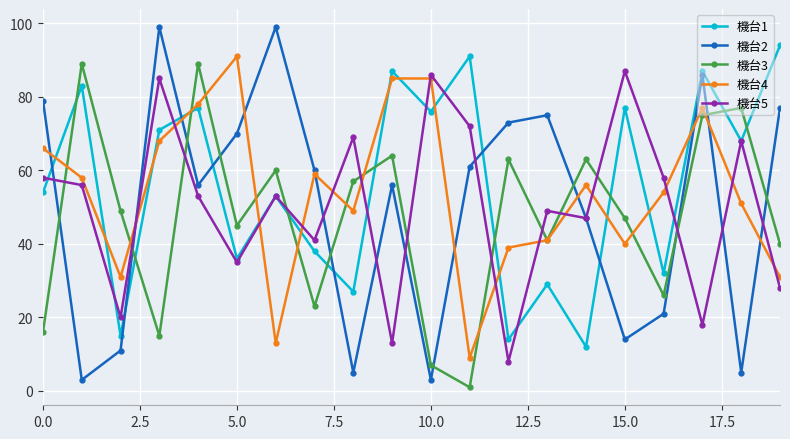

What is the greatest value displayed?

99